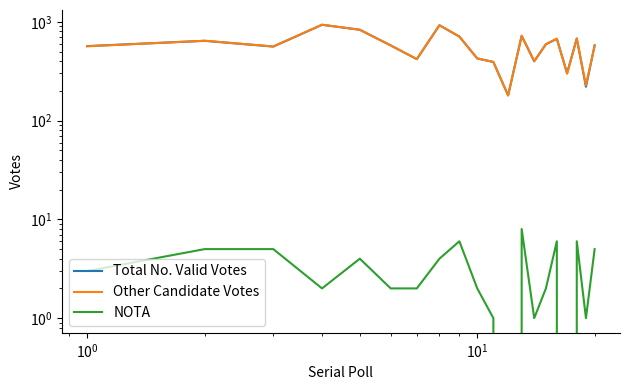

What is the value of the Total No. Valid Votes point at the 17th from the left?

303